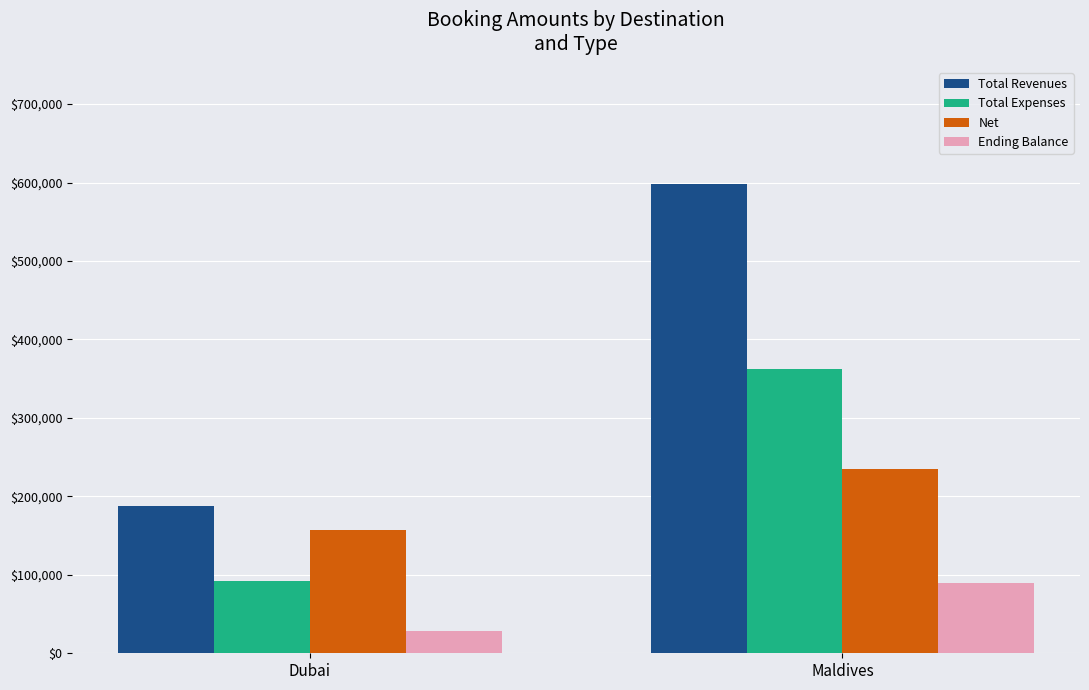

At Maldives, list the series in order from largest to smallest.

Total Revenues, Total Expenses, Net, Ending Balance